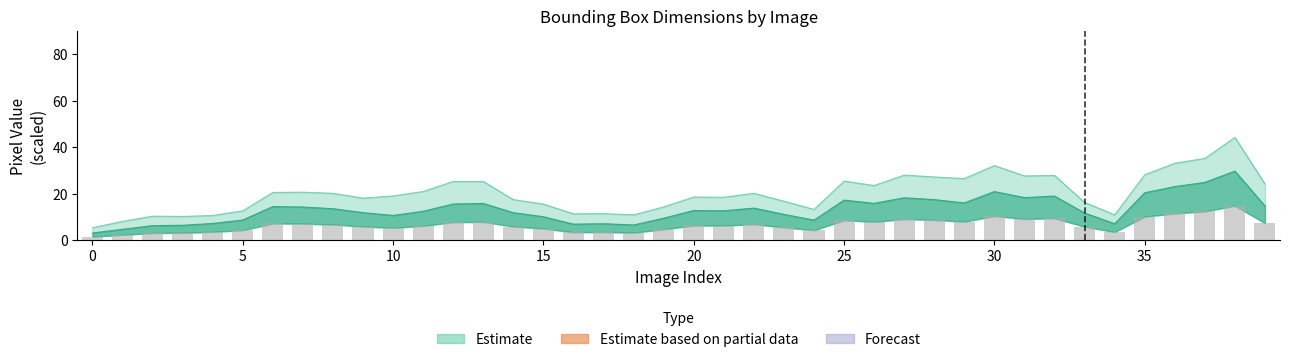

What is the label of the 16th bar from the right?

24